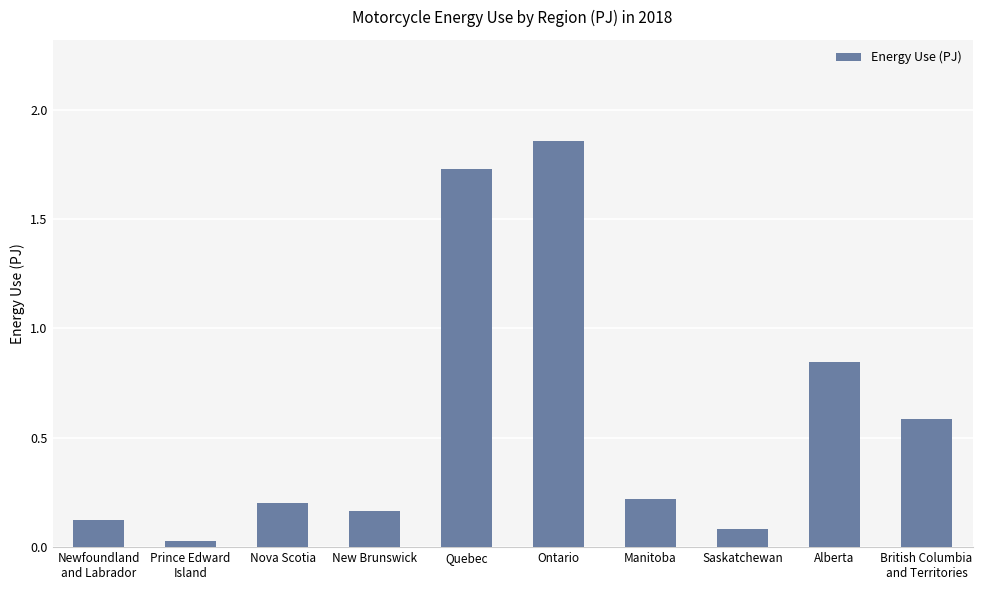

At which label is the value closest to 0?

Prince Edward
Island